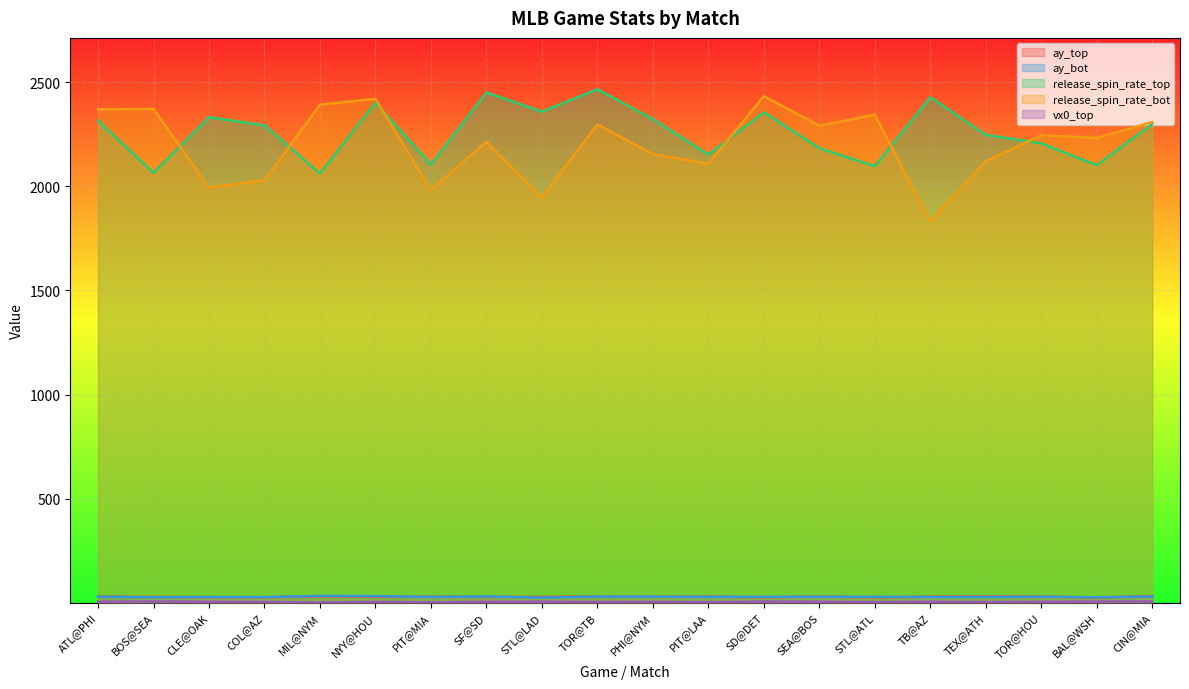

What is the label of the 19th point from the left?

BAL@WSH